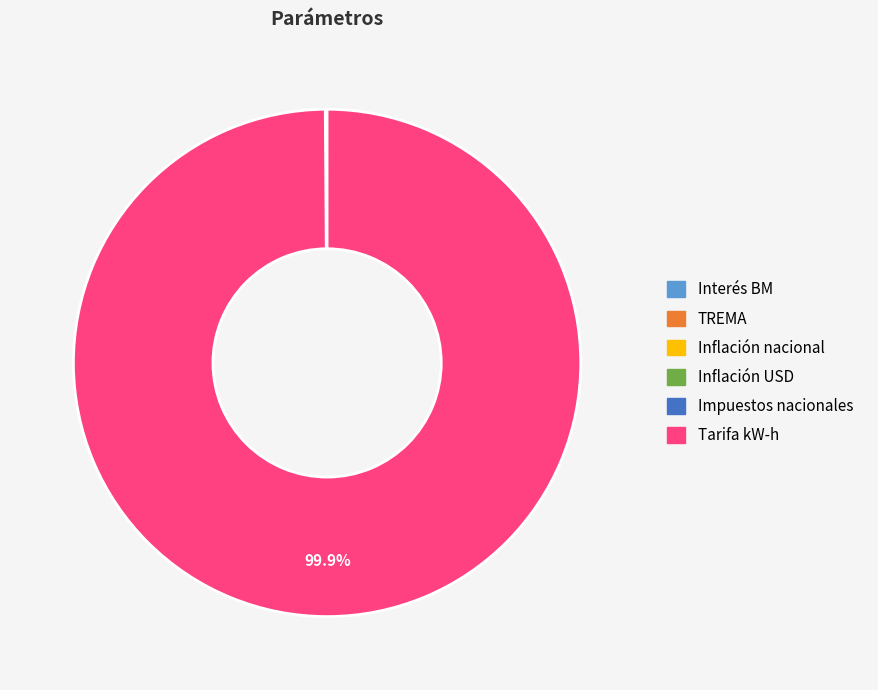

Which category has the biggest portion of the pie?

Tarifa kW-h